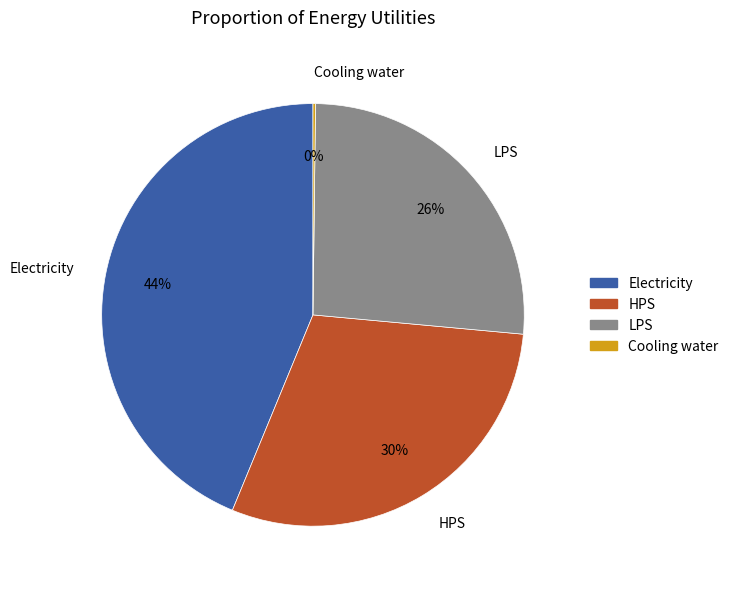

True or false: Electricity accounts for 44% of the total.

True